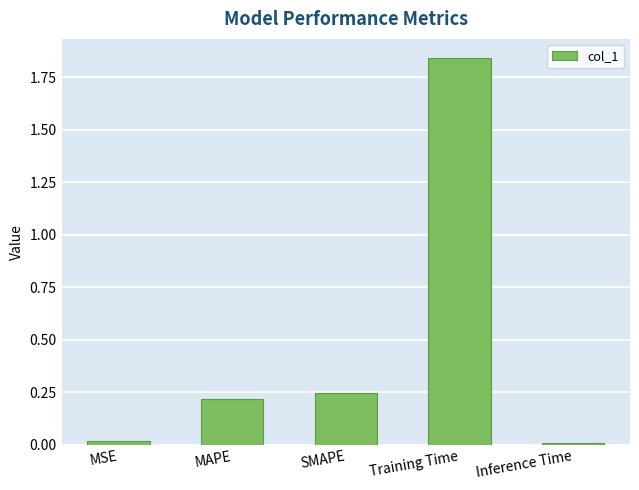

Which category has the highest value across all series?

Training Time